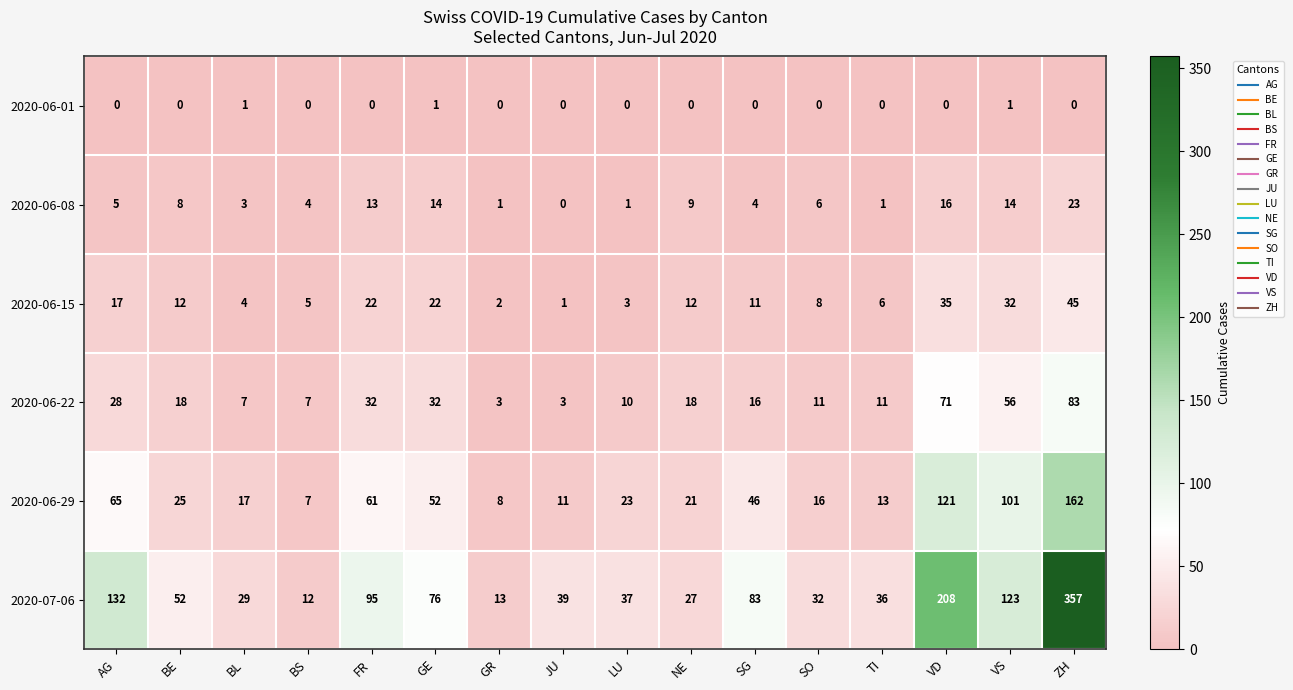

Where is 2020-06-29 nearest to the value 84?

VS